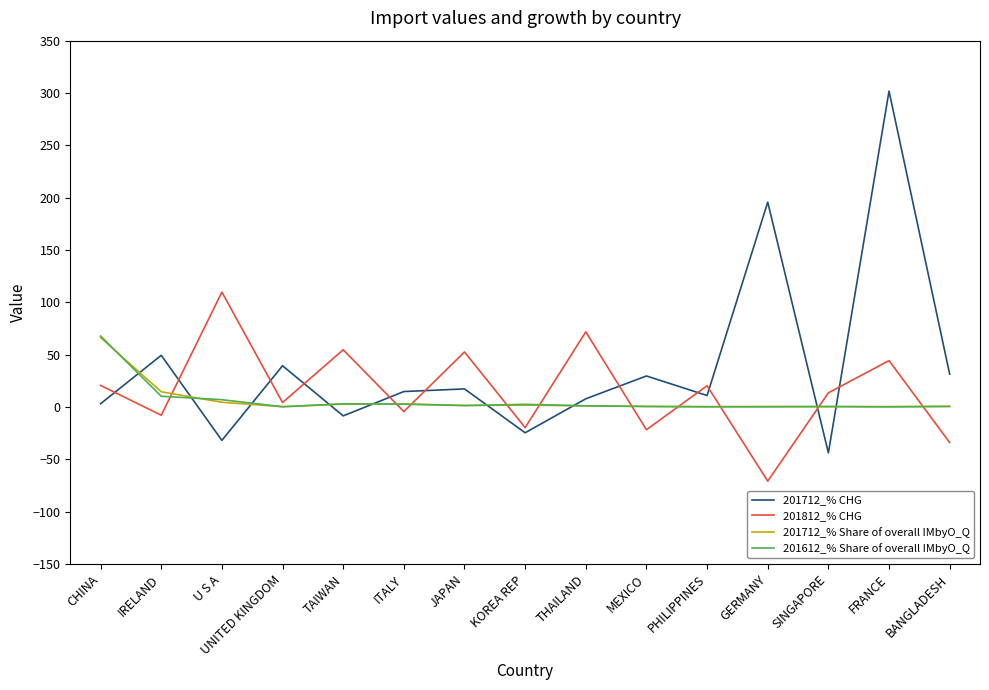

How many distinct data groups are displayed?

4